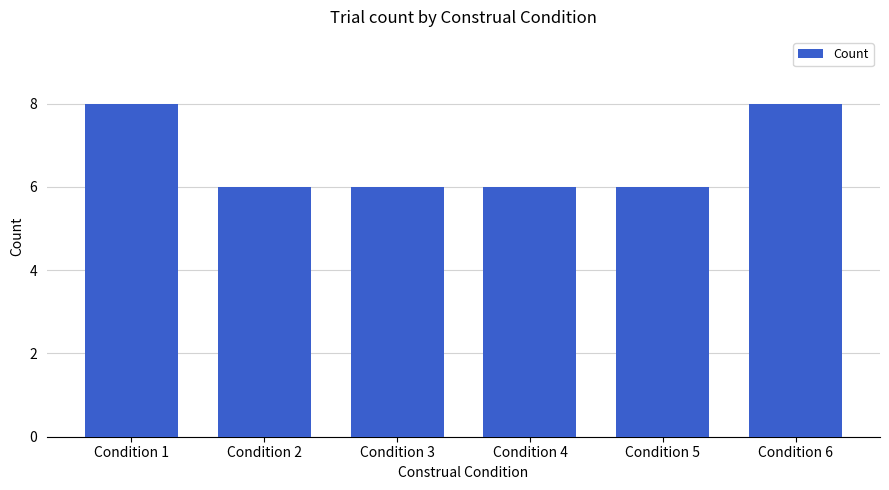

What is the ratio of the value at Condition 1 to the value at Condition 2?

1.3